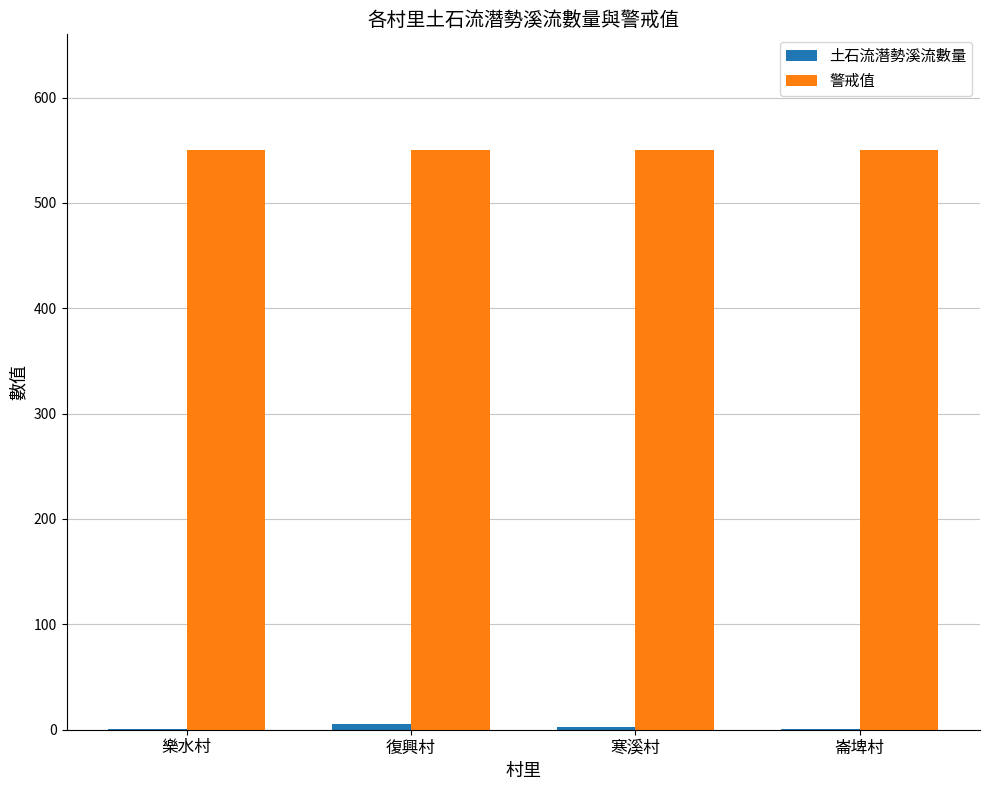

True or false: 警戒值 has a value of 871 at 復興村.

False